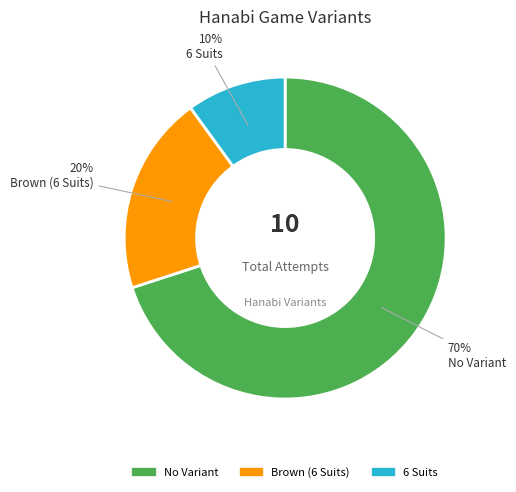

Which has a higher value, 6 Suits or No Variant?

No Variant